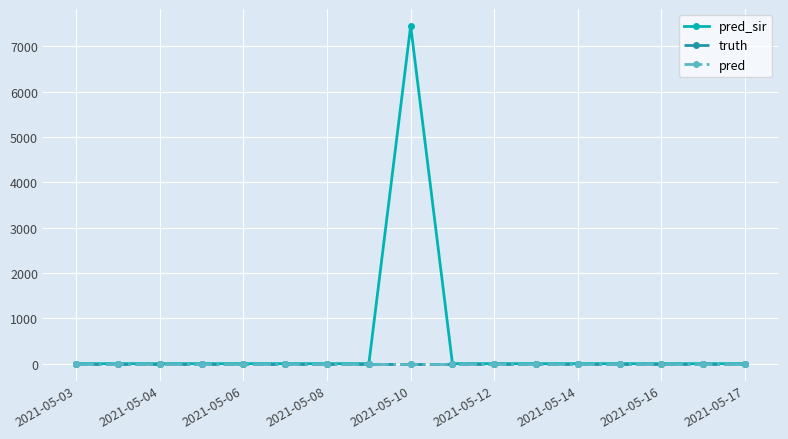

What is the greatest value displayed?

7453